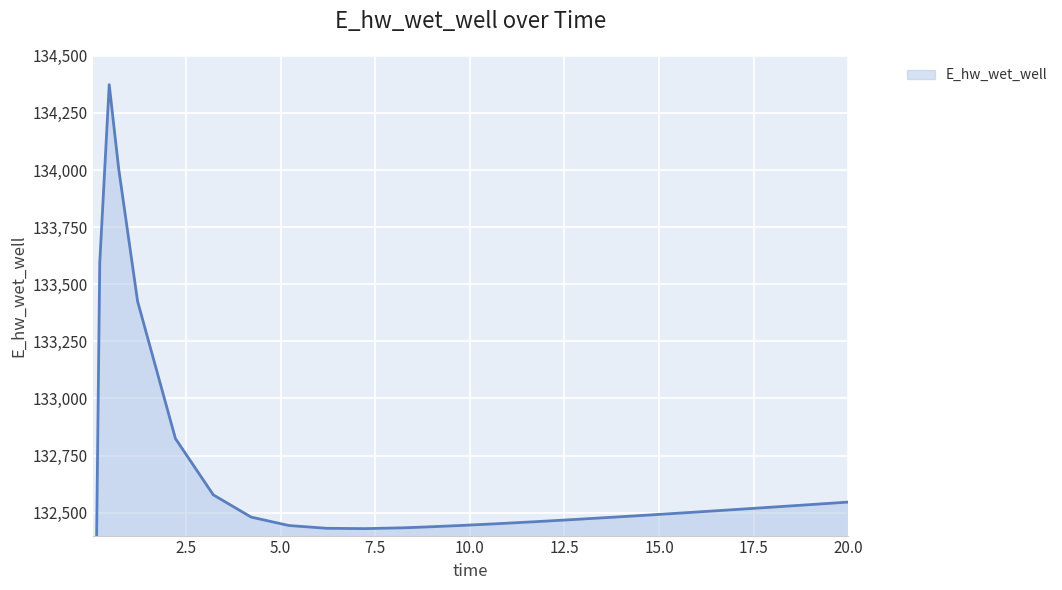

How many categories are shown in the chart?

26